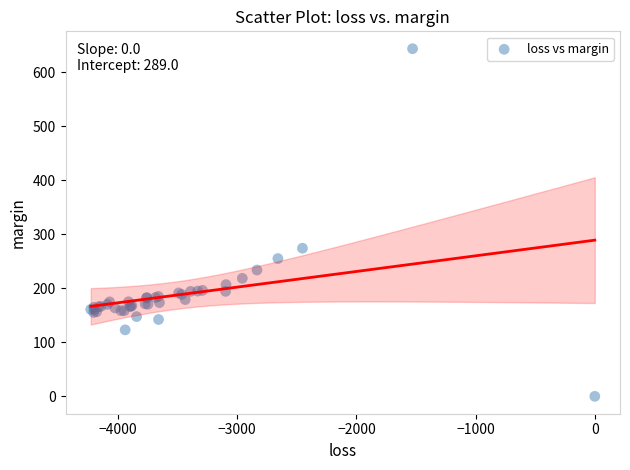

What Y value in the scatter plot is closest to 321?

274.1